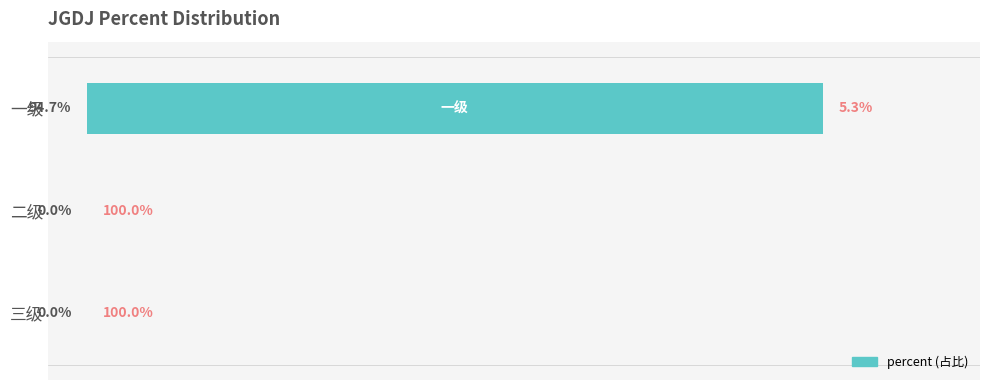

Are the bars grouped side by side (vs. stacked)?

No